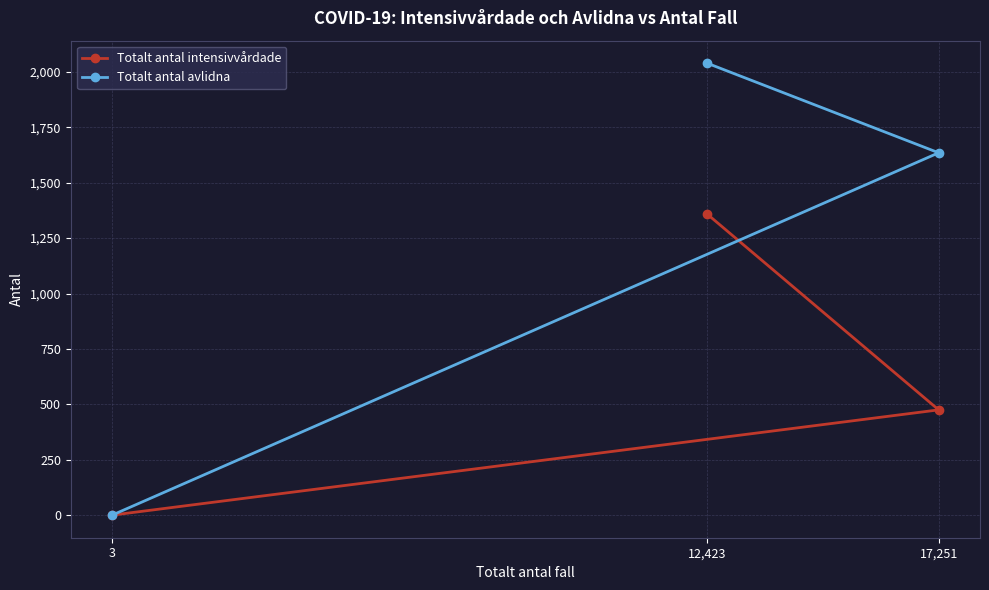

Reading left to right, transcribe all the data shown in this chart.

Totalt antal intensivvårdade: 3=0	12,423=1358	17,251=475
Totalt antal avlidna: 3=0	12,423=2039	17,251=1635